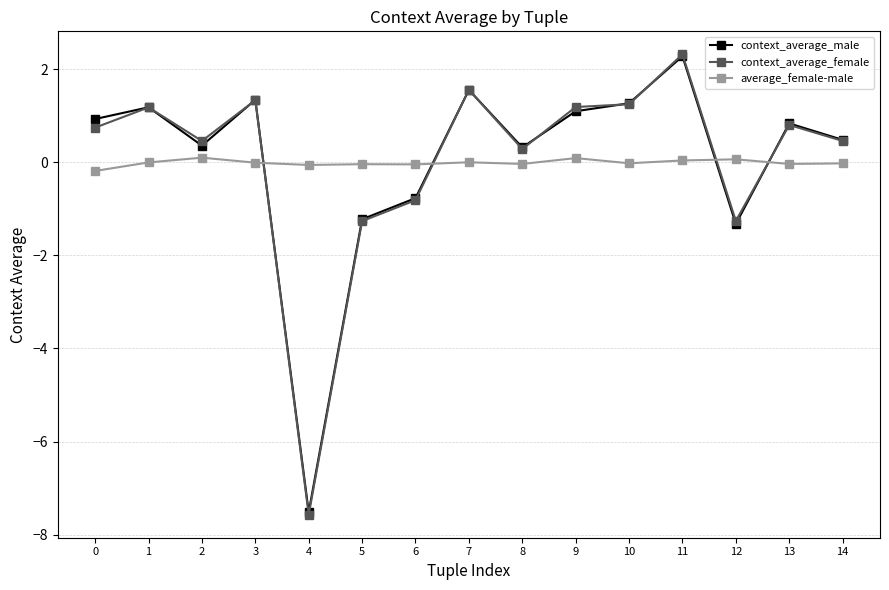

What is the sum of all context_average_female values?

0.7